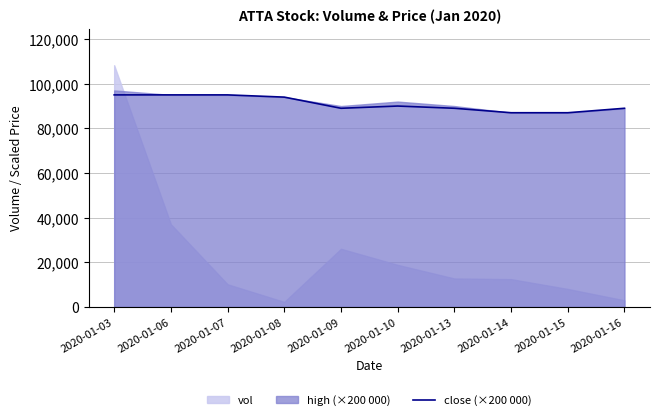

What is the minimum value for close (×200 000)?

87000